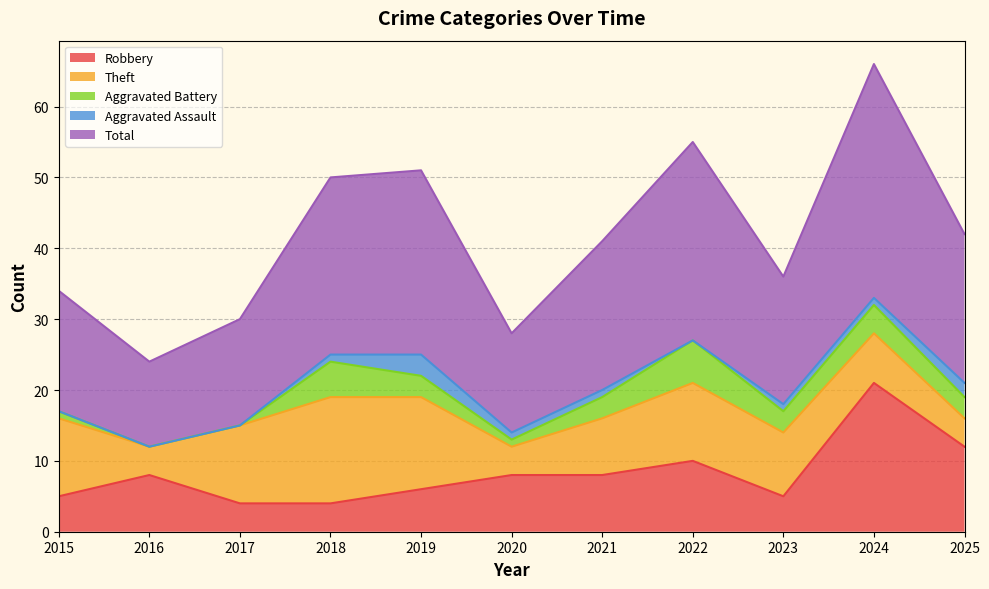

What is the maximum value for Aggravated Battery?

6